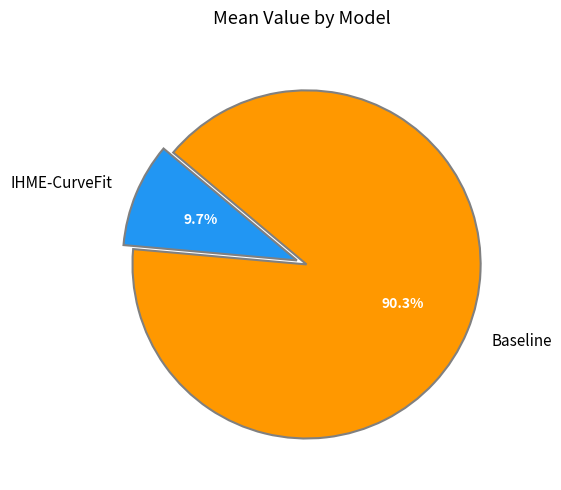

Is IHME-CurveFit the majority of the pie?

No